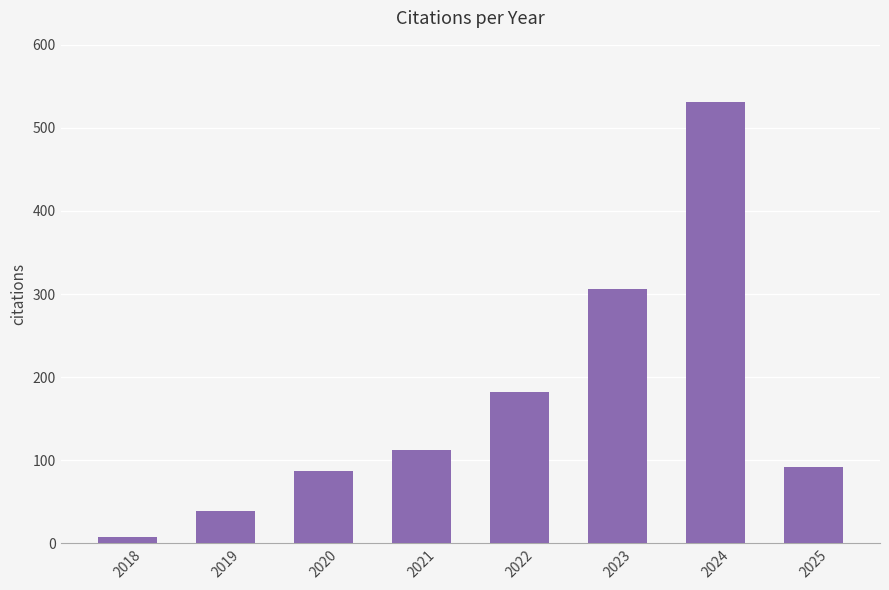

Rank the categories by value from lowest to highest.

2018, 2019, 2020, 2025, 2021, 2022, 2023, 2024